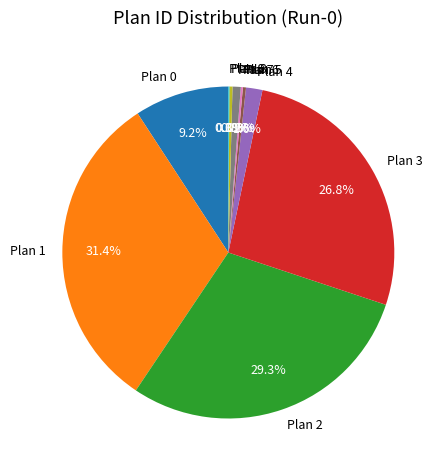

What portion of the pie excludes Plan 2?

70.7%